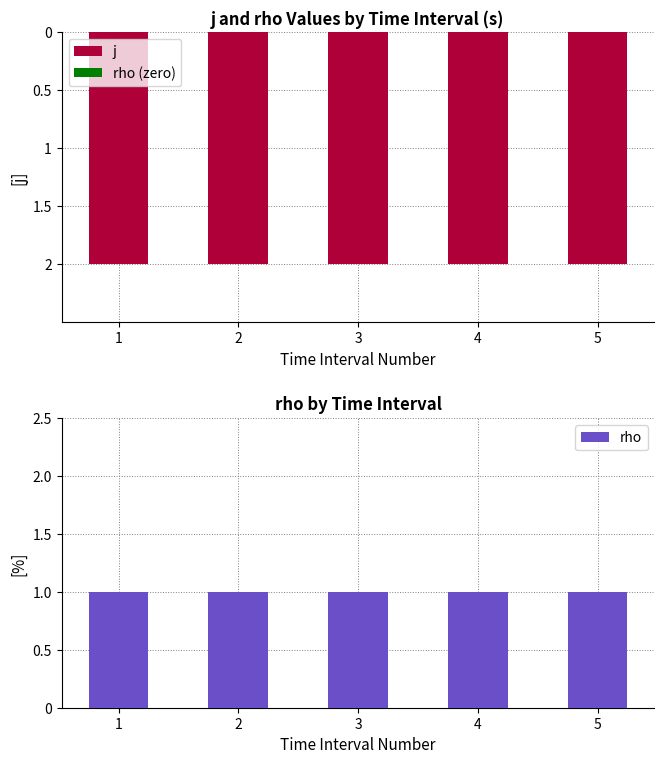

Rank the series by their average value, from lowest to highest.

j, rho (zero), rho